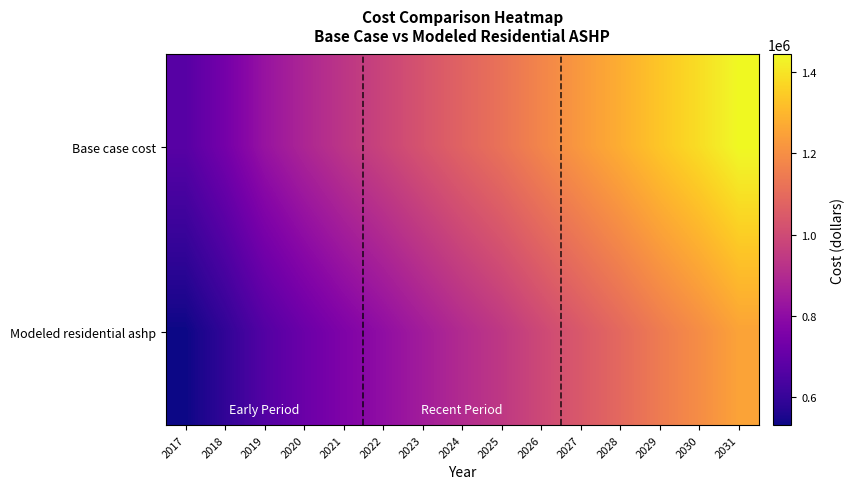

Reading left to right, transcribe all the data shown in this chart.

Base case cost: 2017=672455.2	2018=739609.4	2019=824689.6	2020=883074.9	2021=934605.9	2022=980230.7	2023=1029383.2	2024=1077411.4	2025=1121691.5	2026=1175337.8	2027=1227801.0	2028=1278869.9	2029=1335263.4	2030=1385501.4	2031=1443655.9
Modeled residential ashp: 2017=531341.2	2018=589809.0	2019=663196.2	2020=715902.0	2021=763423.9	2022=806376.1	2023=853524.0	2024=899881.8	2025=942157.4	2026=993465.1	2027=1043923.8	2028=1093322.2	2029=1147377.1	2030=1196278.8	2031=1252094.6